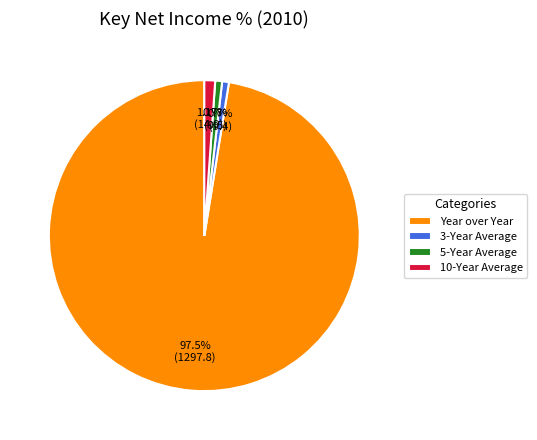

What is the ratio of the value at 3-Year Average to the value at 10-Year Average?

0.6